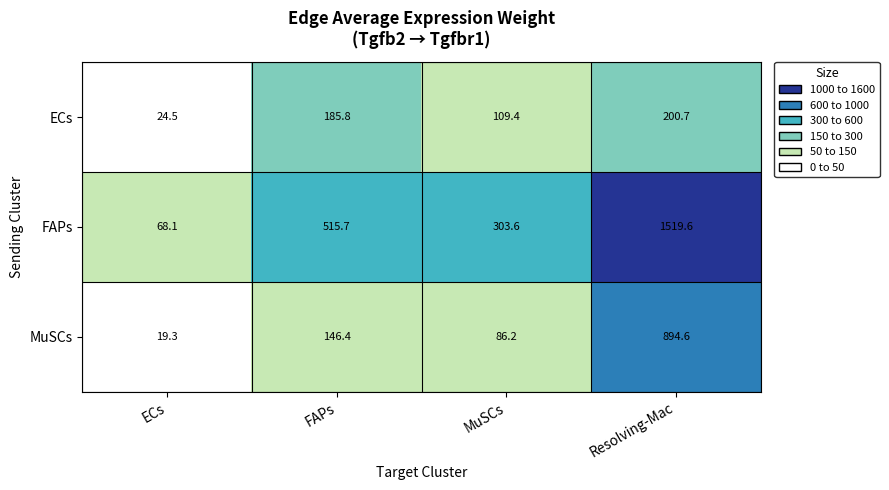

What is the total value across all series at Resolving-Mac?

2614.9